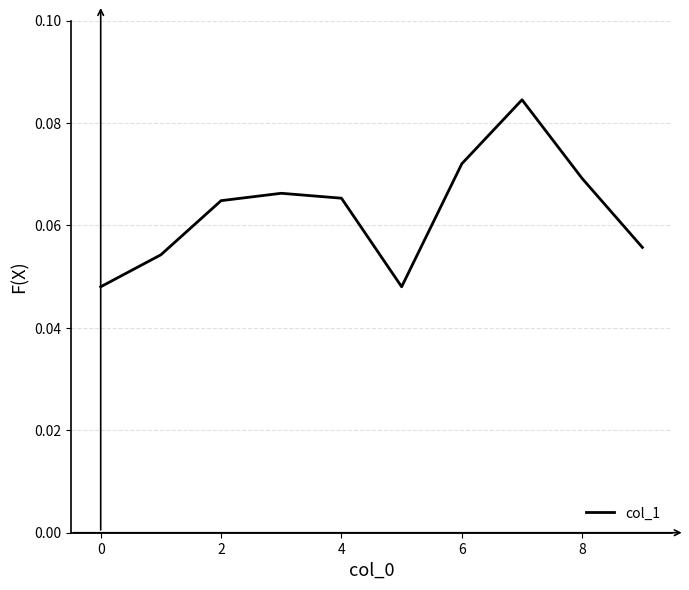

Between 6 and 2, which is larger?

6